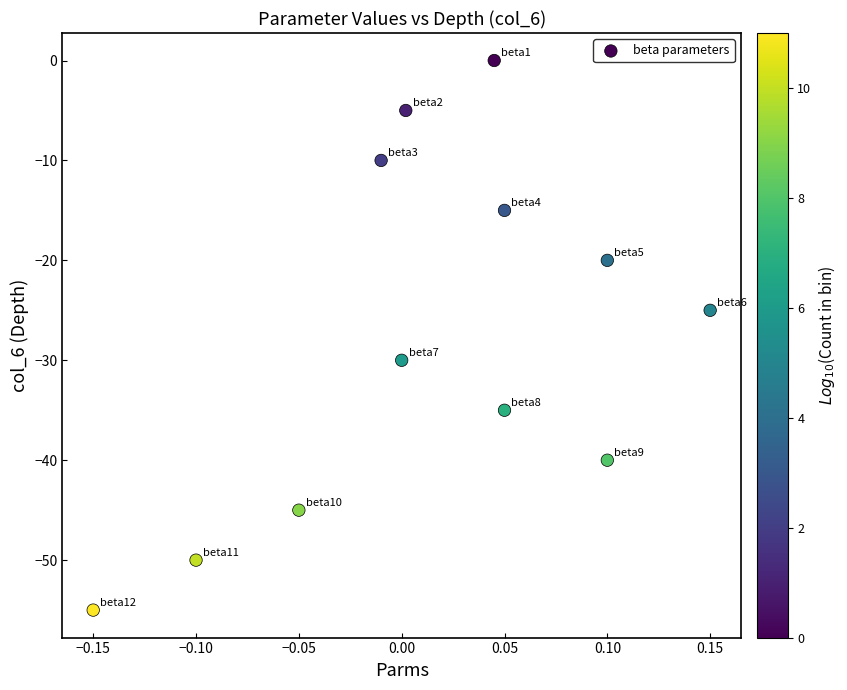

What Y value in the scatter plot is closest to -27?

-25